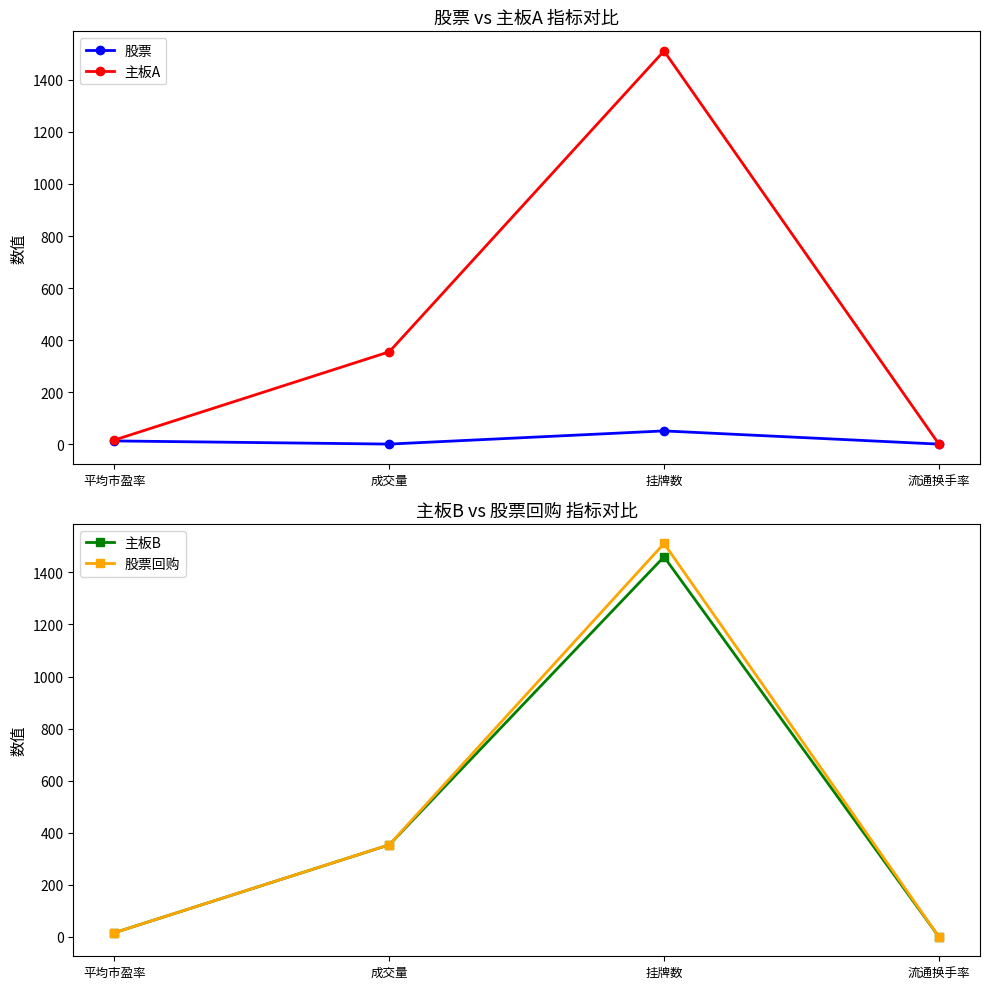

What value does the 主板A series have at 挂牌数?

1511.0